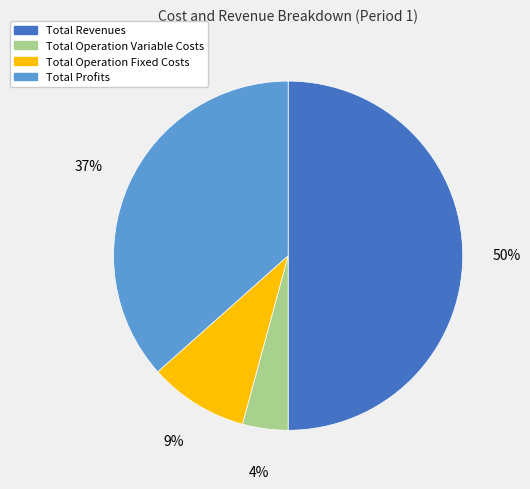

What is the smallest slice in the pie chart?

Total Operation Variable Costs